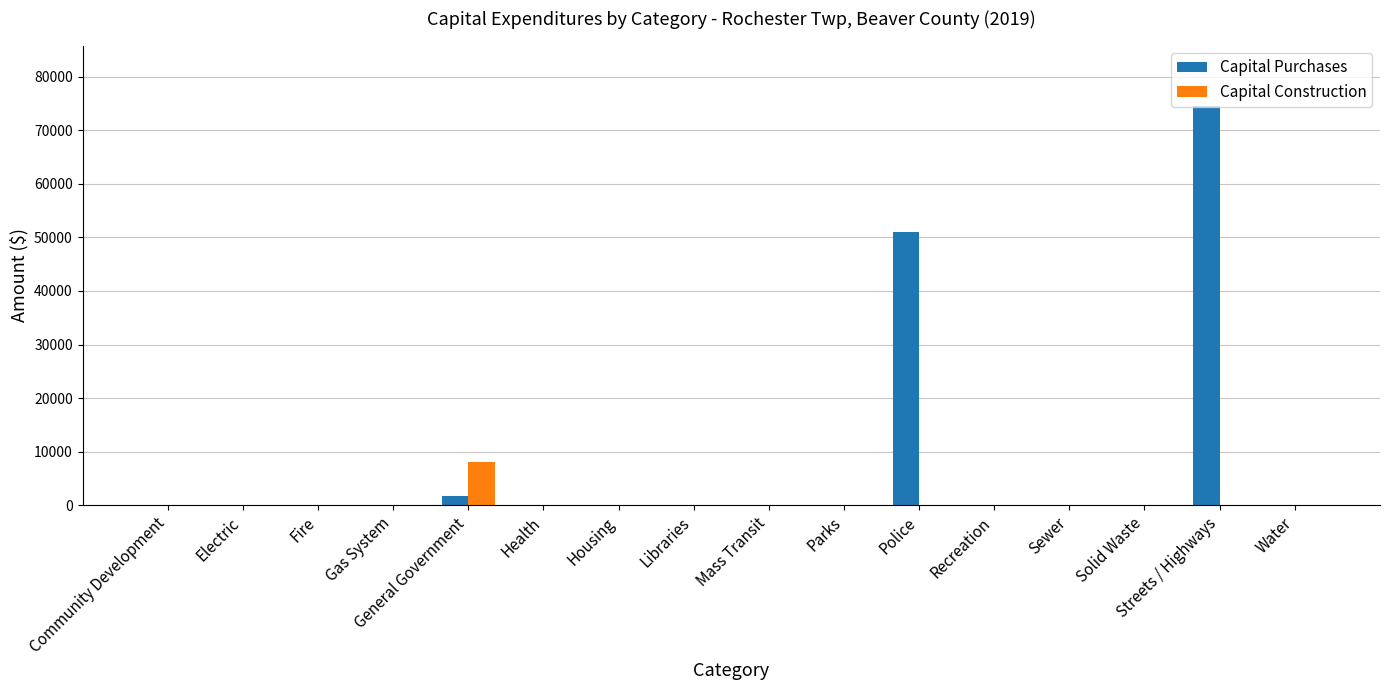

At which category is the sum across all series the highest?

Streets / Highways